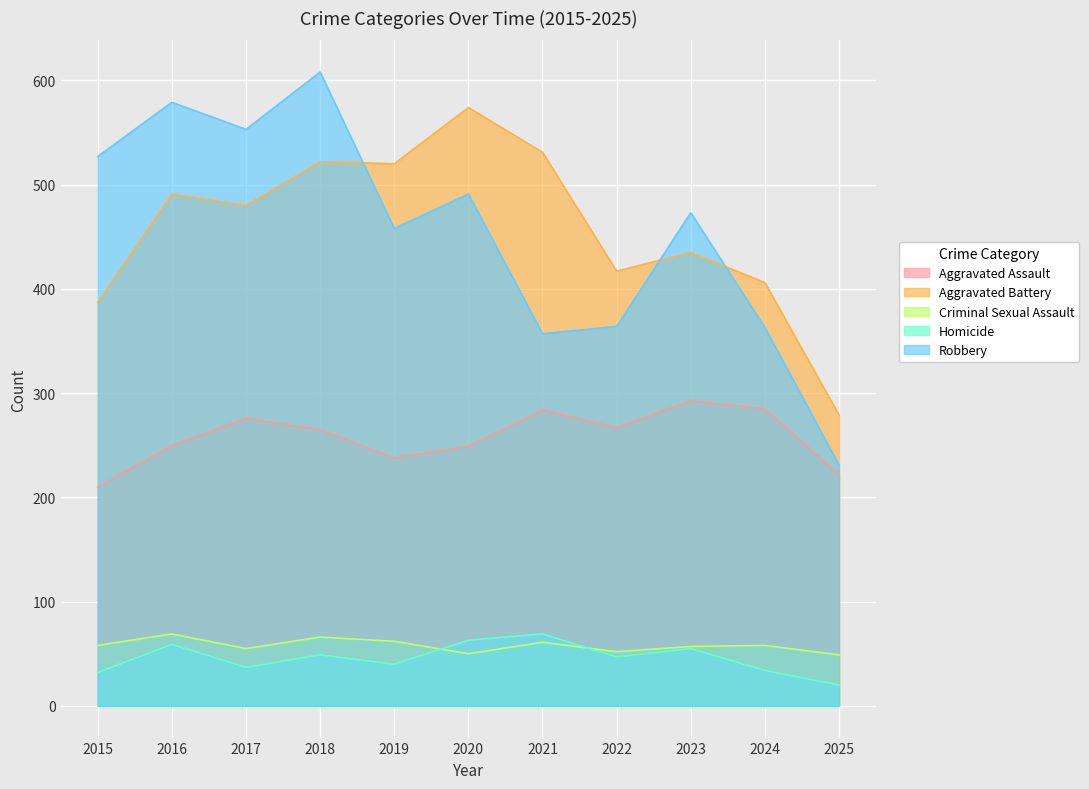

How many times do Criminal Sexual Assault and Homicide cross each other?

2